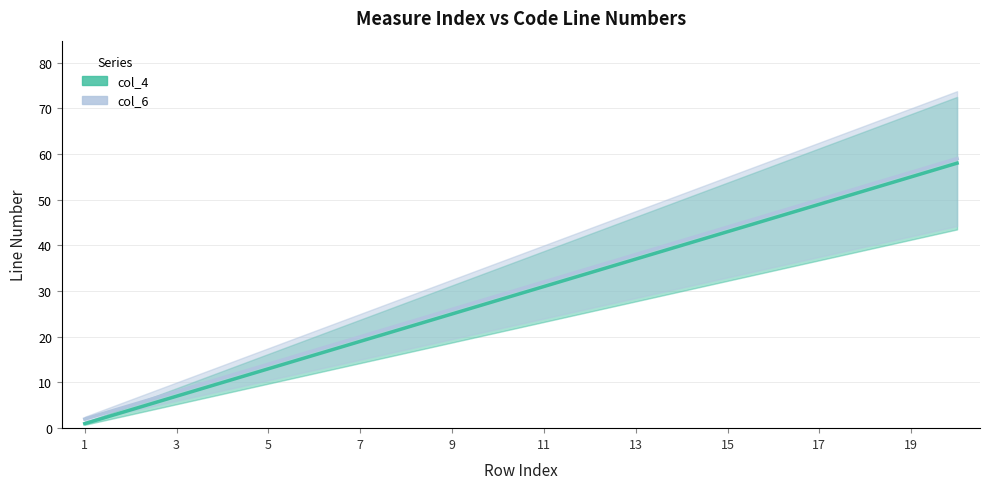

What is the difference between the second highest and minimum values in the col_4 series?

54